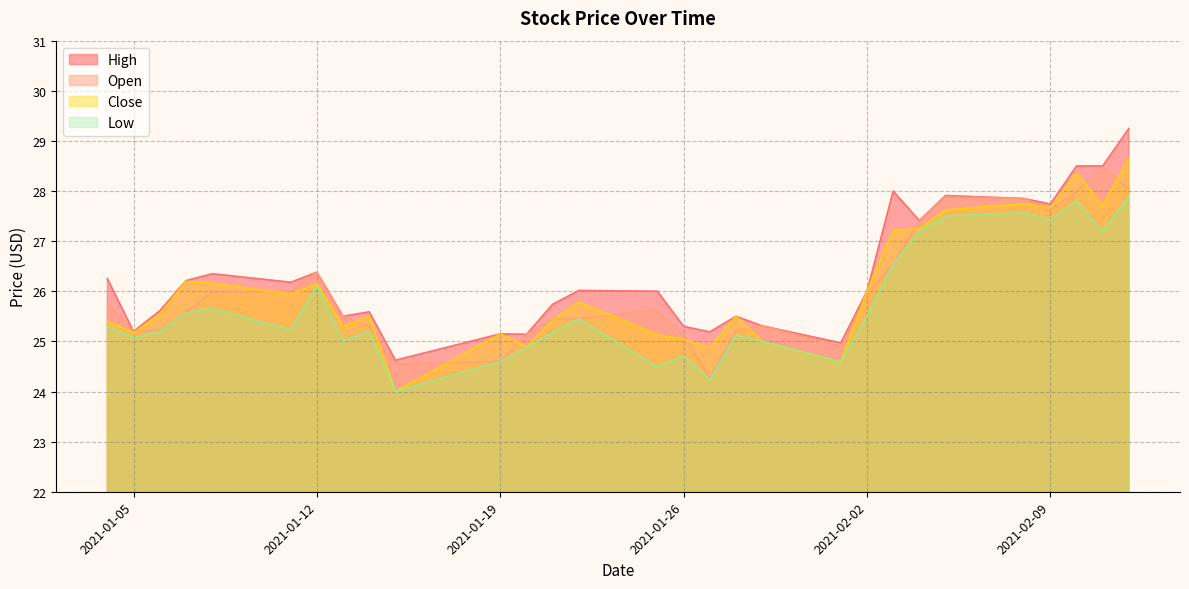

What is the total value across all series at 2021-01-22?

102.7